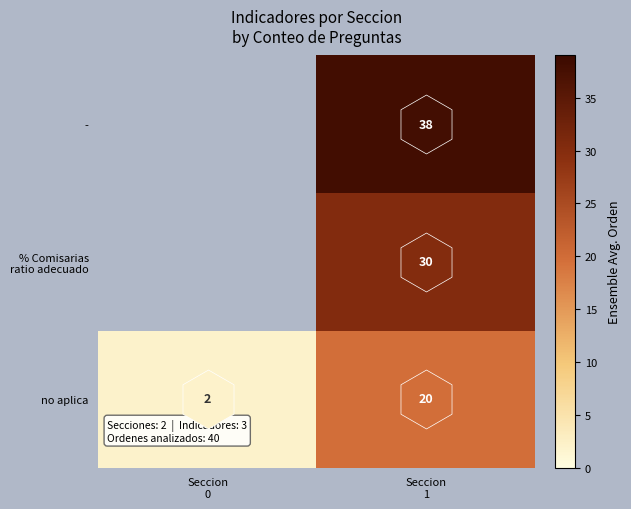

Count the number of categories in the chart.

2